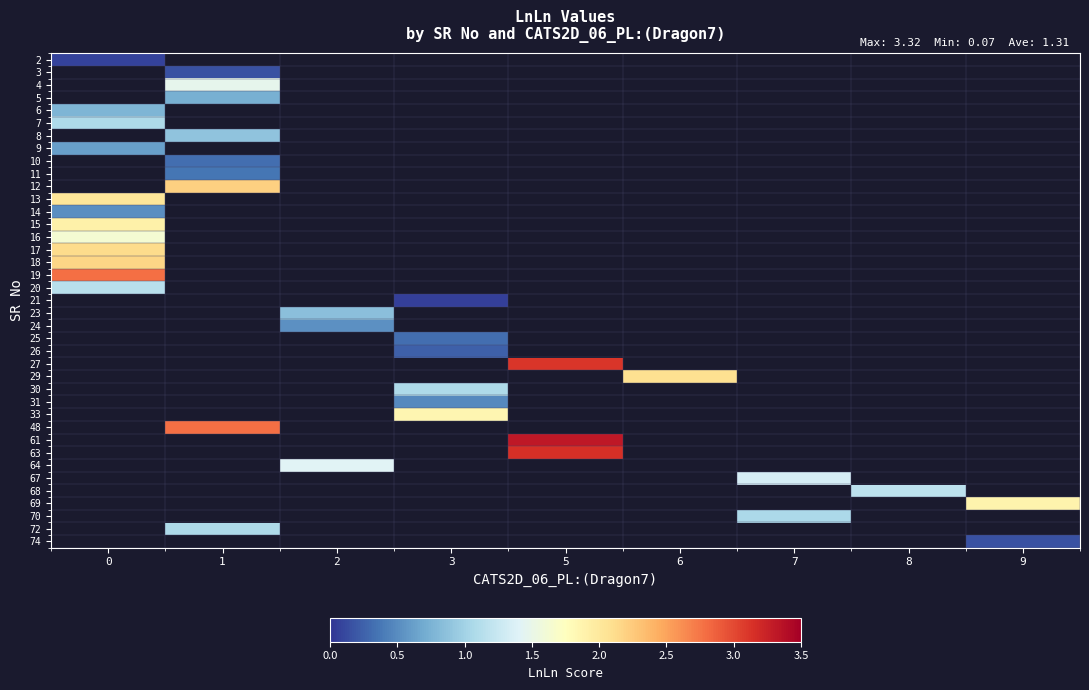

Count the number of categories in the chart.

9